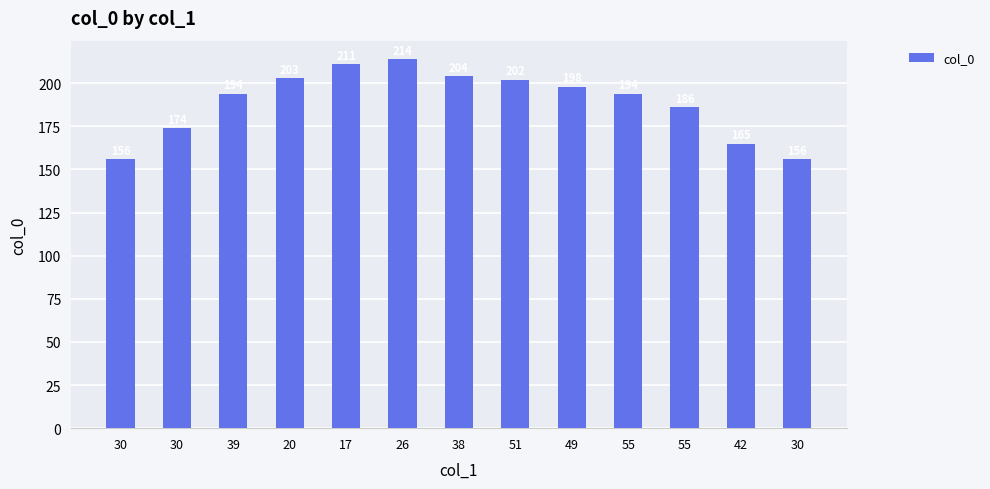

How many data points does each series have?

13